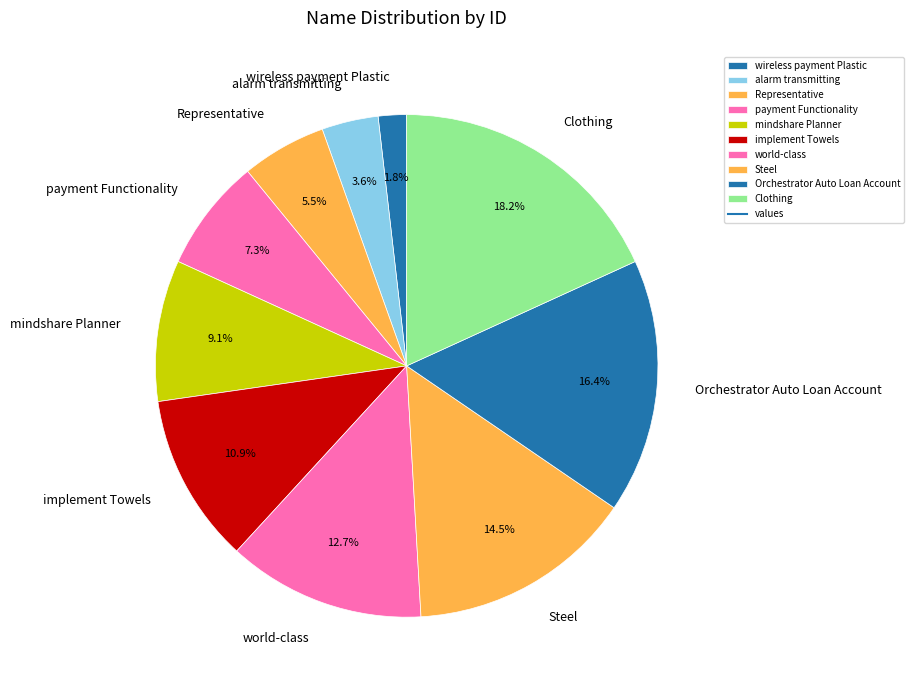

Between wireless payment Plastic and Orchestrator Auto Loan Account, which is larger?

Orchestrator Auto Loan Account